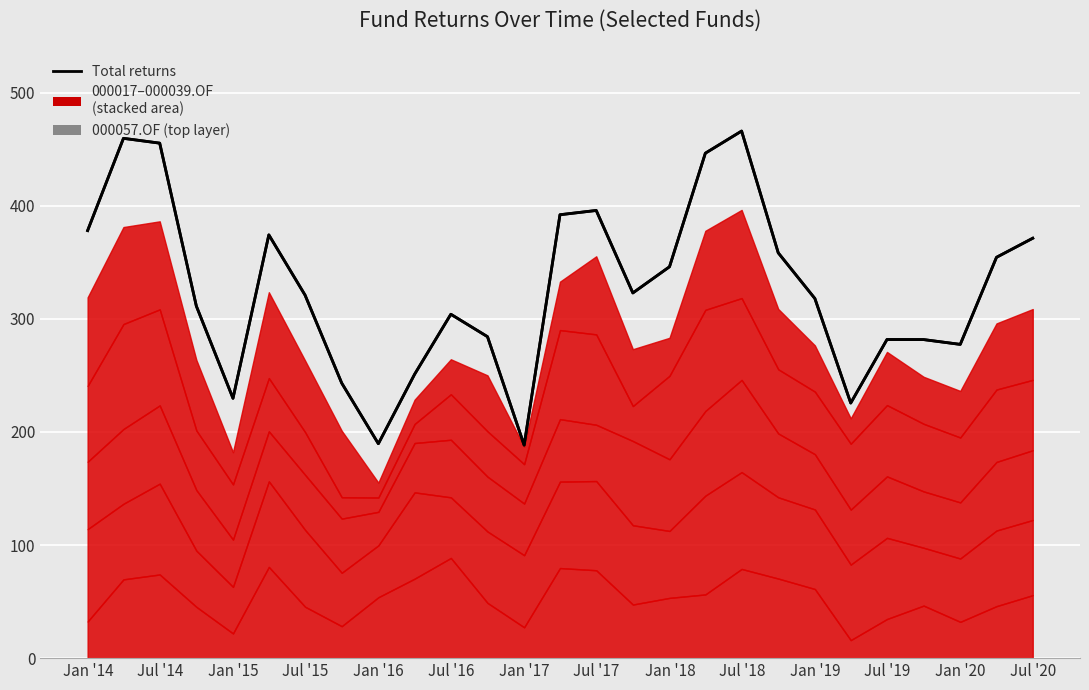

True or false: there are more than 1 points higher than both neighbors.

True